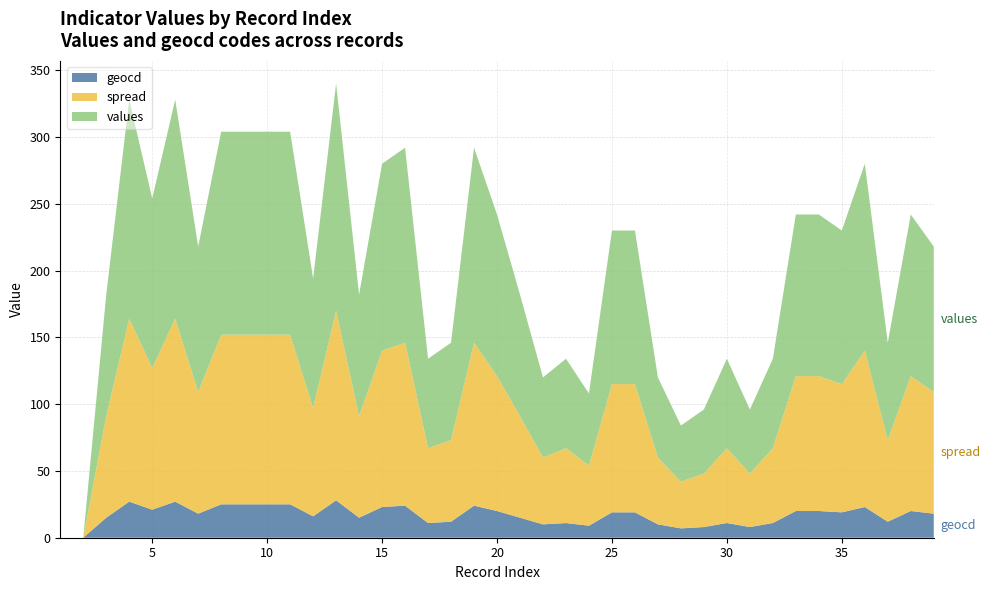

What is the maximum value for geocd?

28